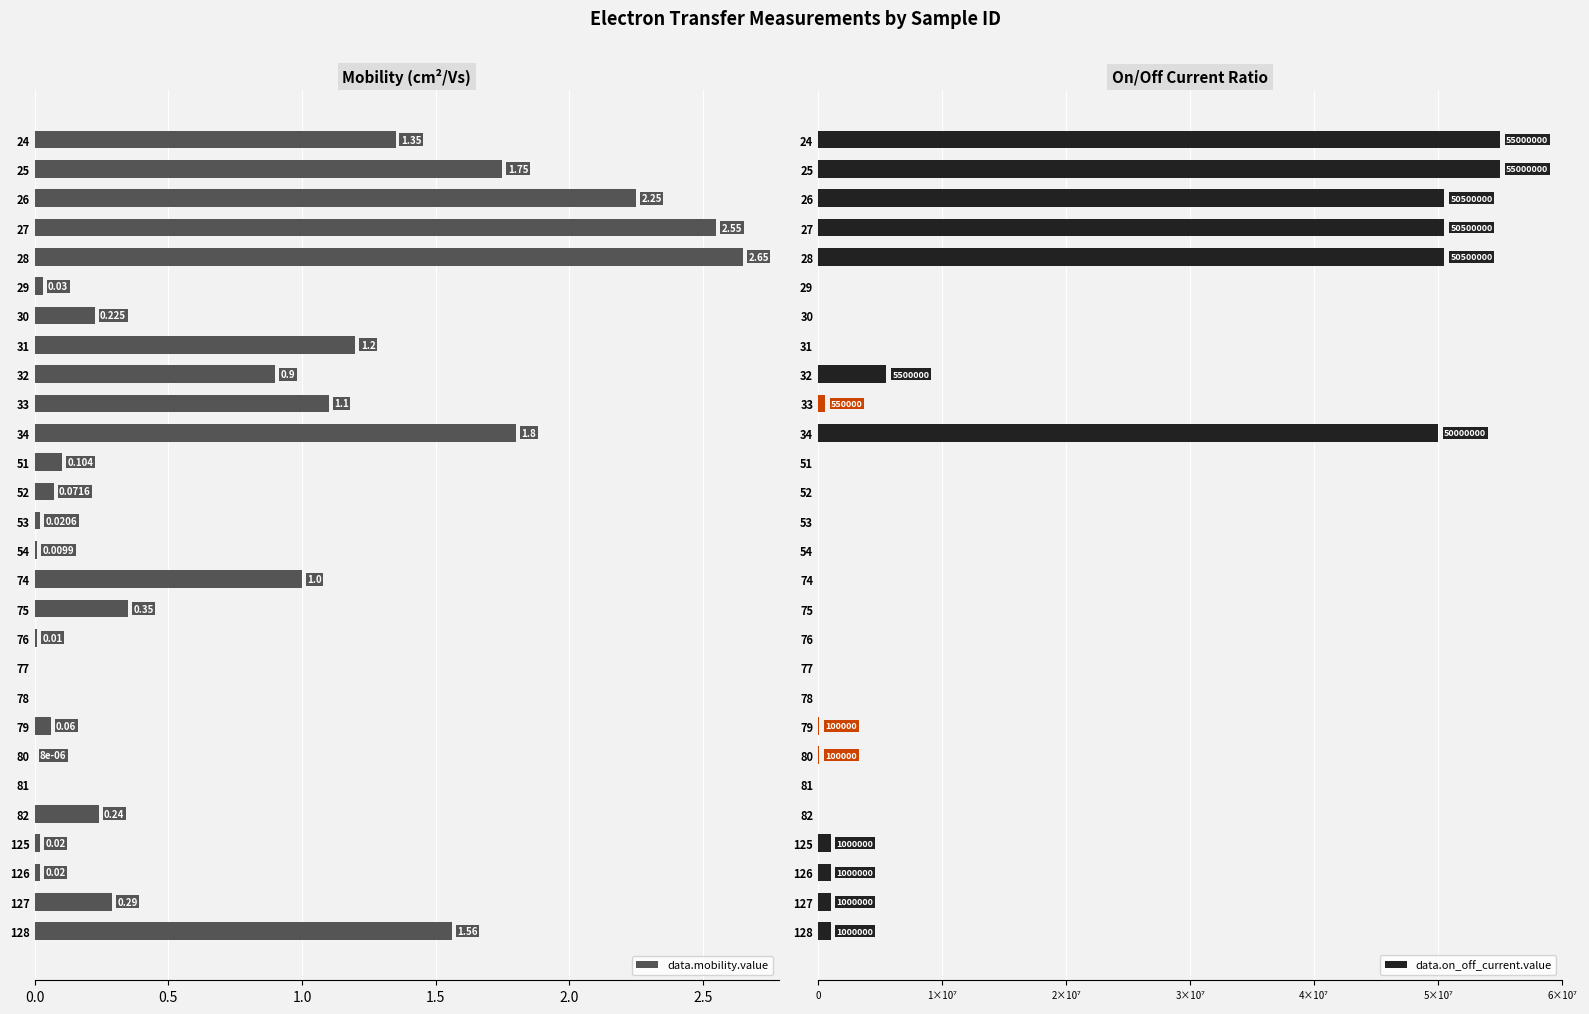

What are all the series names shown in the legend?

data.mobility.value, data.on_off_current.value